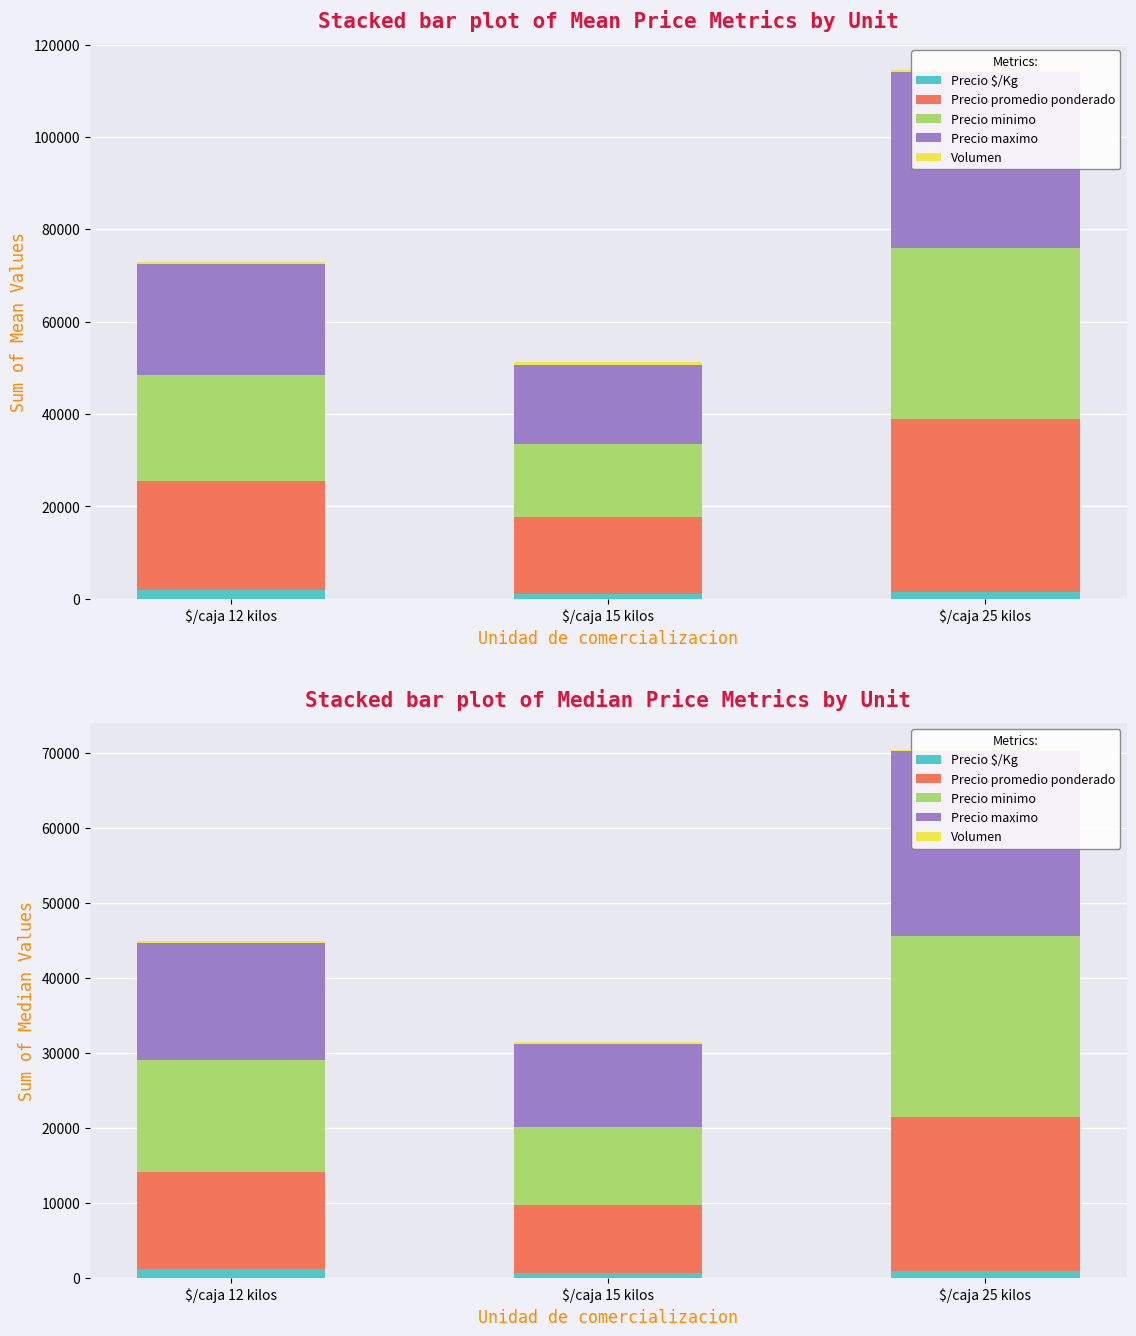

What is the sum of the Precio $/Kg values at $/caja 25 kilos and $/caja 12 kilos?

2074.8